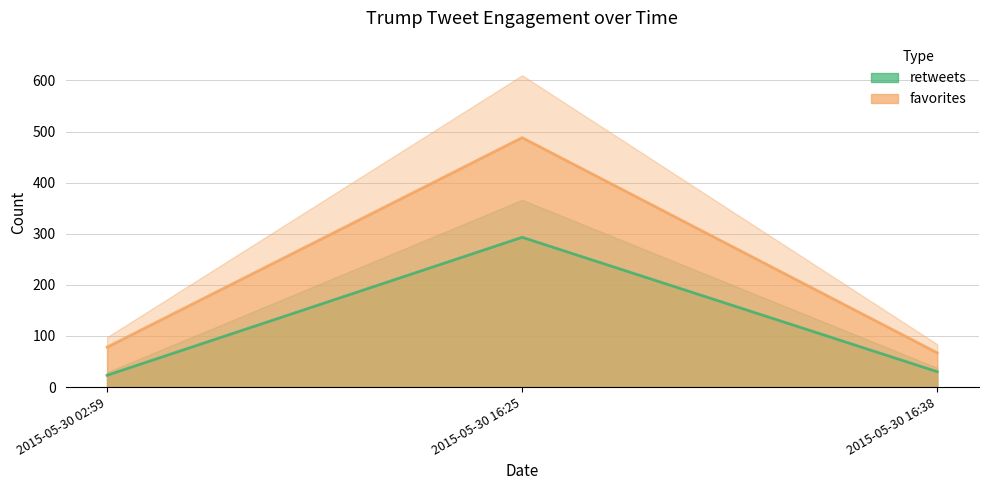

How many series are shown in this chart?

2